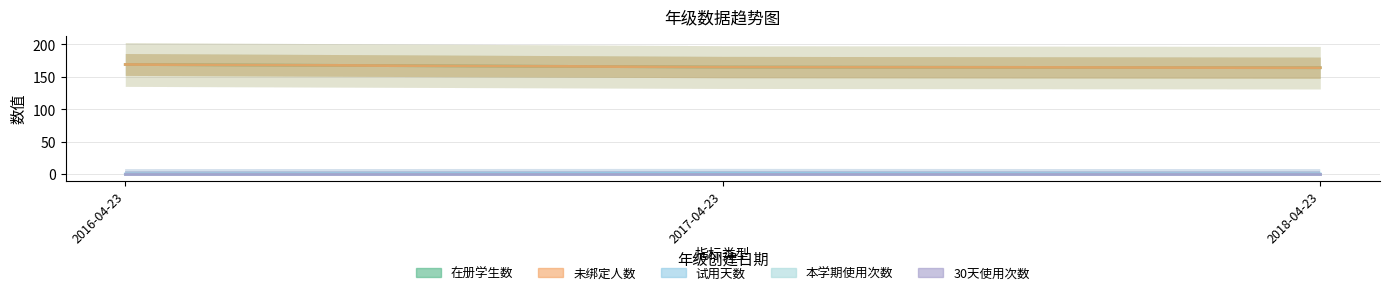

What is the sum of all 未绑定人数 values?

498